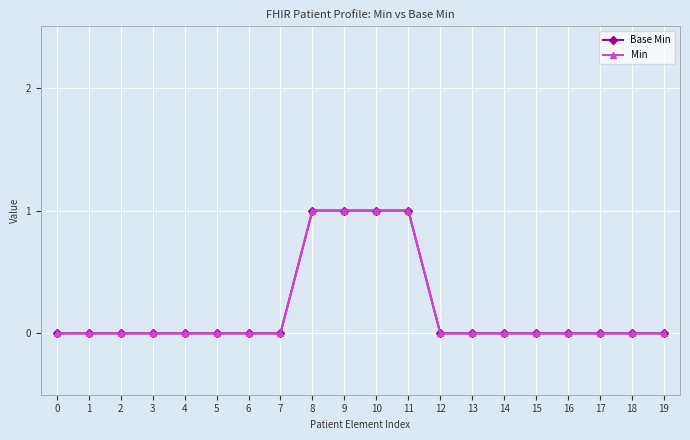

Is this an area chart (filled region under the line)?

No